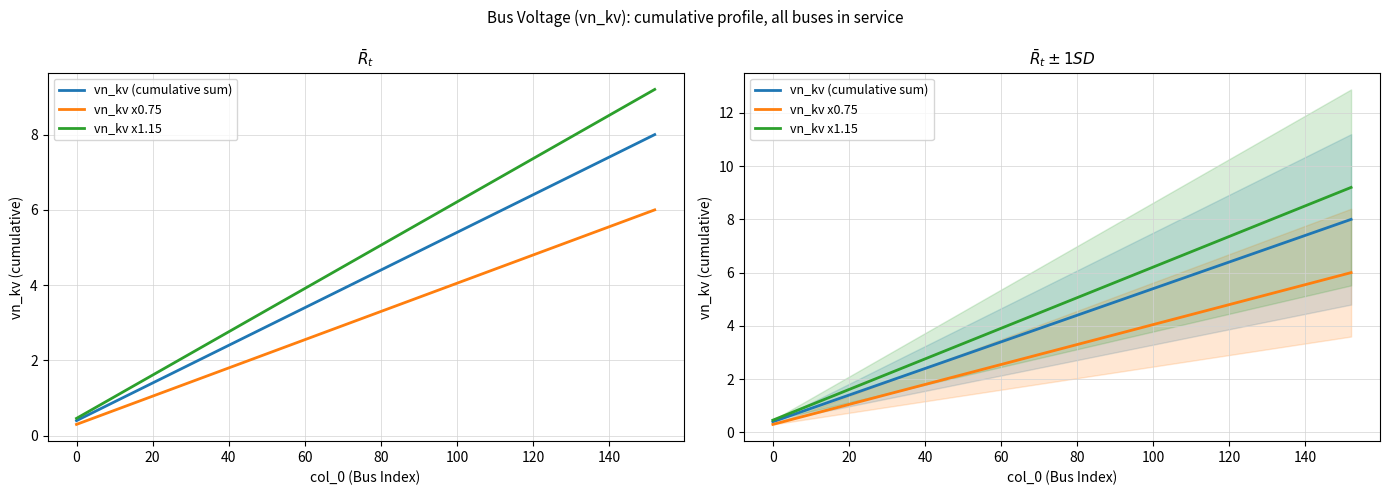

True or false: vn_kv x0.75 and vn_kv x1.15 intersect in this chart.

False